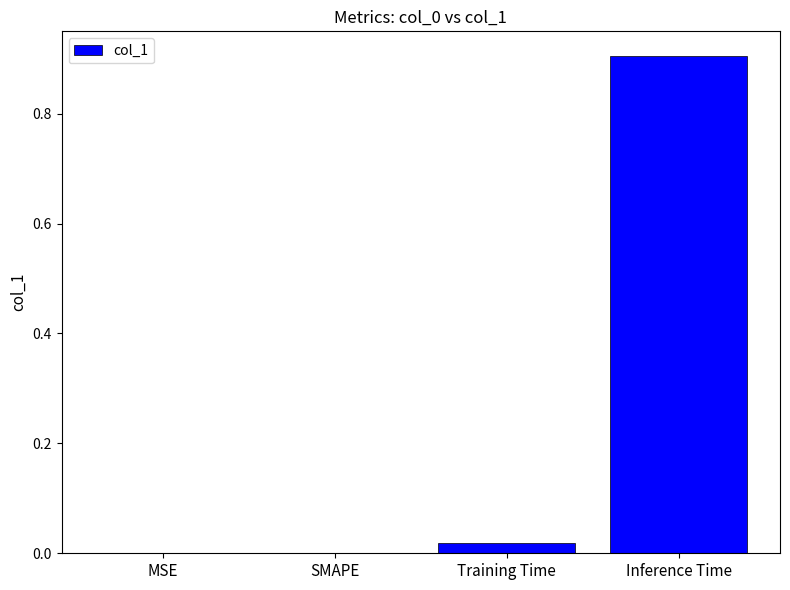

Is it true that the value at Training Time is 0.0?

True